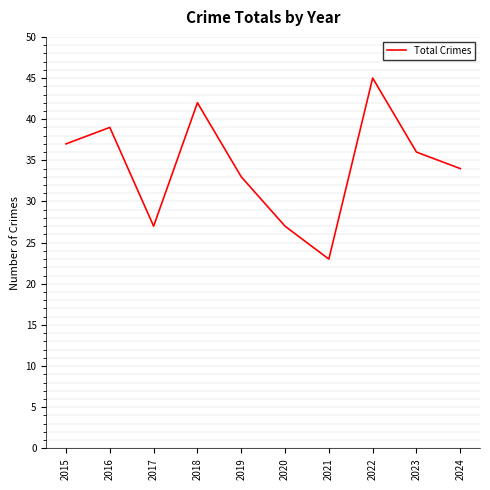

Between 2015 and 2021, which is larger?

2015